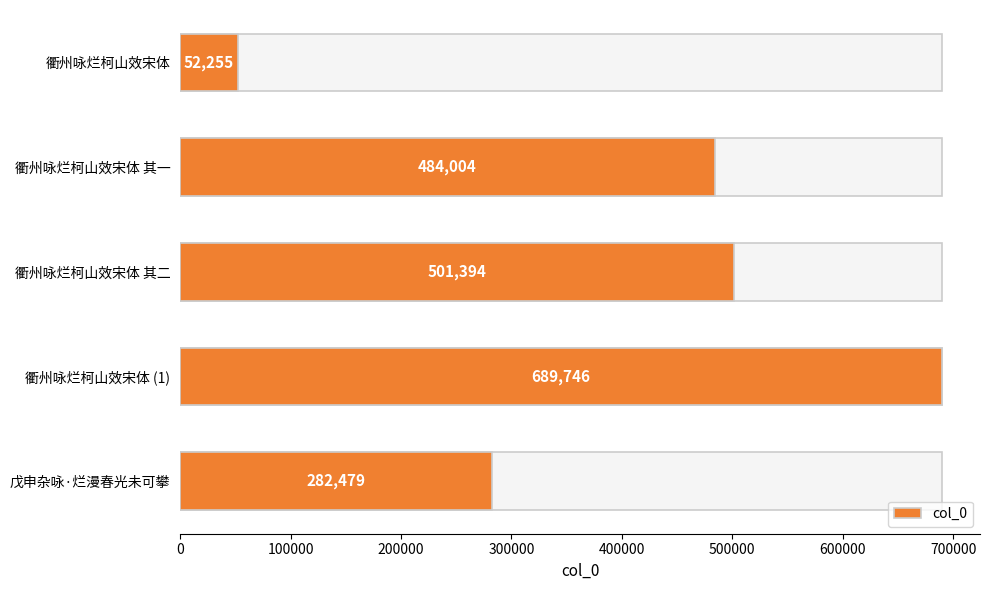

Are the bars grouped side by side (vs. stacked)?

No